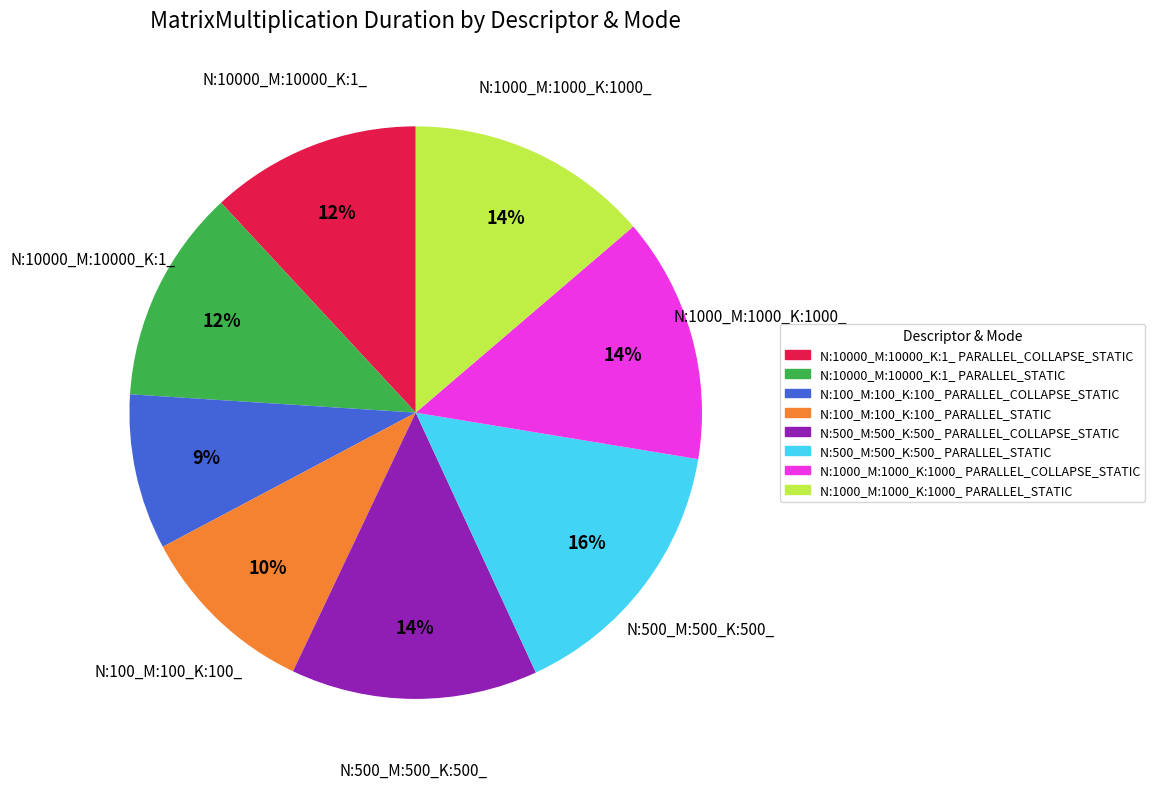

Is the sum of N:1000_M:1000_K:1000_ PARALLEL_STATIC and N:100_M:100_K:100_ PARALLEL_COLLAPSE_STATIC greater than half?

No